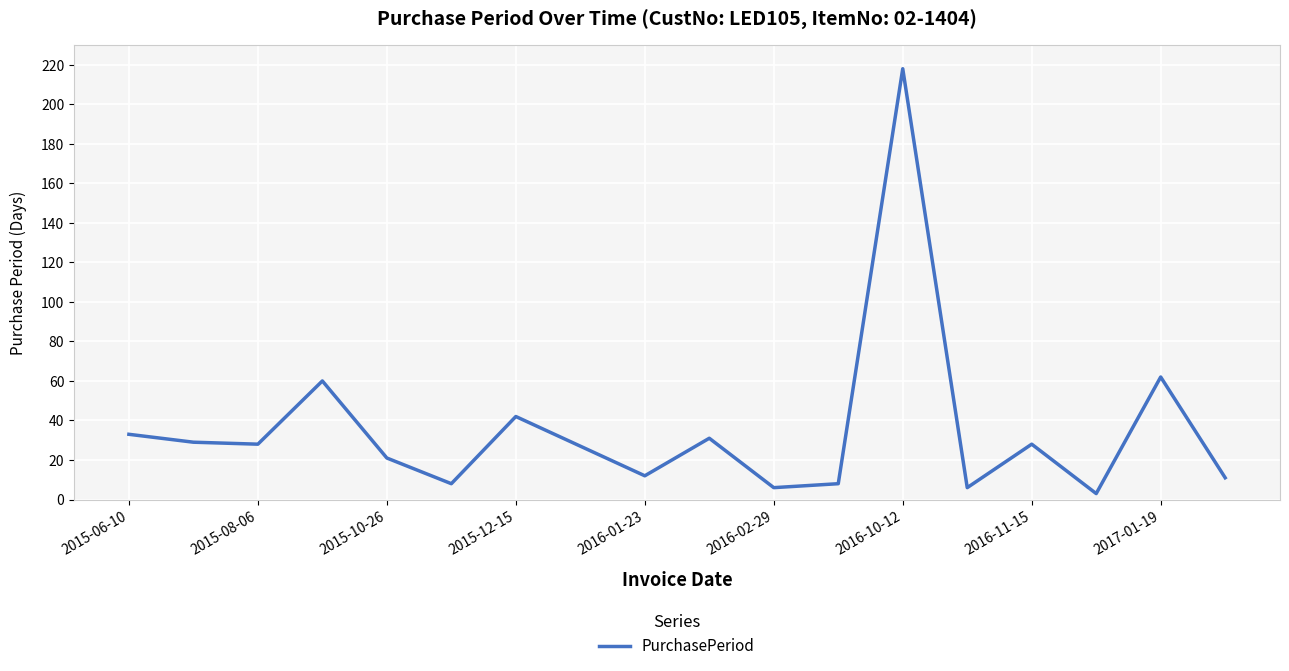

What is the smallest value displayed?

3